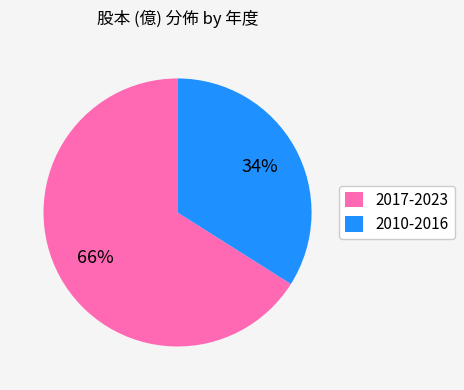

Does any single category account for the majority?

Yes